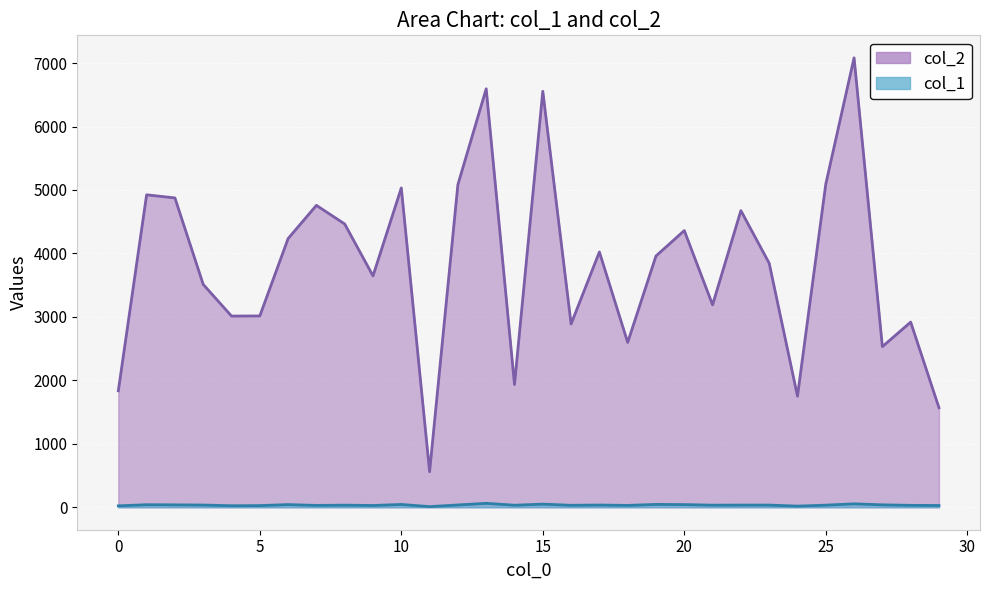

What is the difference between the maximum and minimum values in the col_2 series?

6523